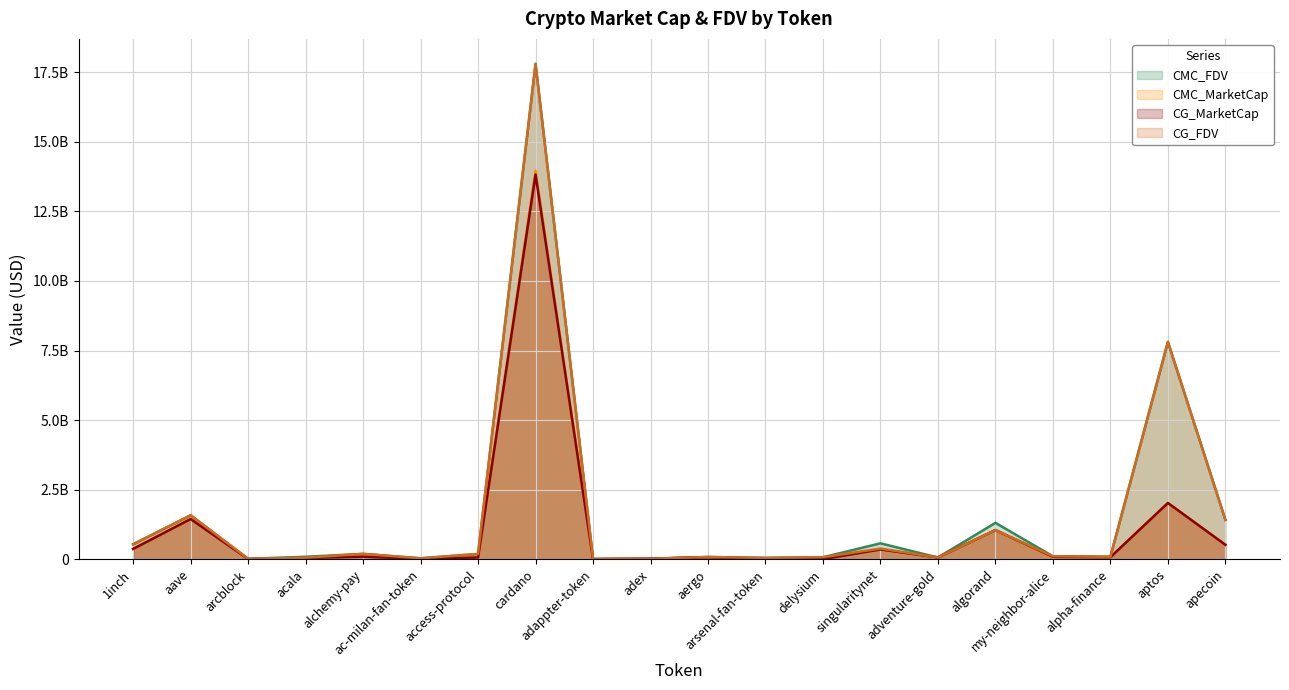

What are all the series names shown in the legend?

CMC_FDV, CMC_MarketCap, CG_MarketCap, CG_FDV